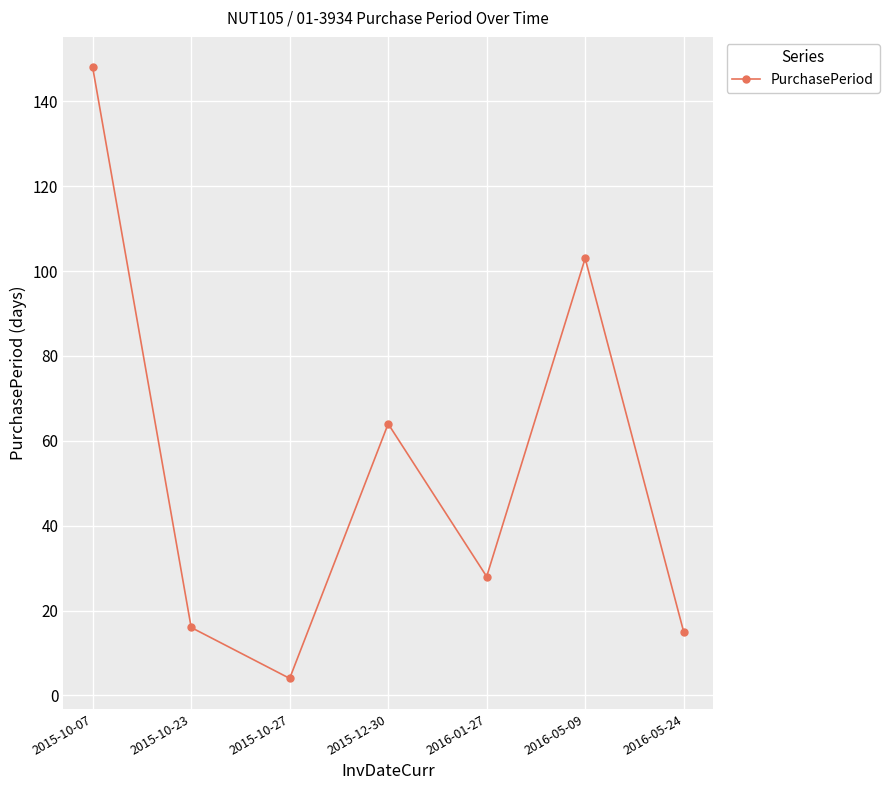

What is the ratio of the value at 2015-10-23 to the value at 2016-05-09?

0.2